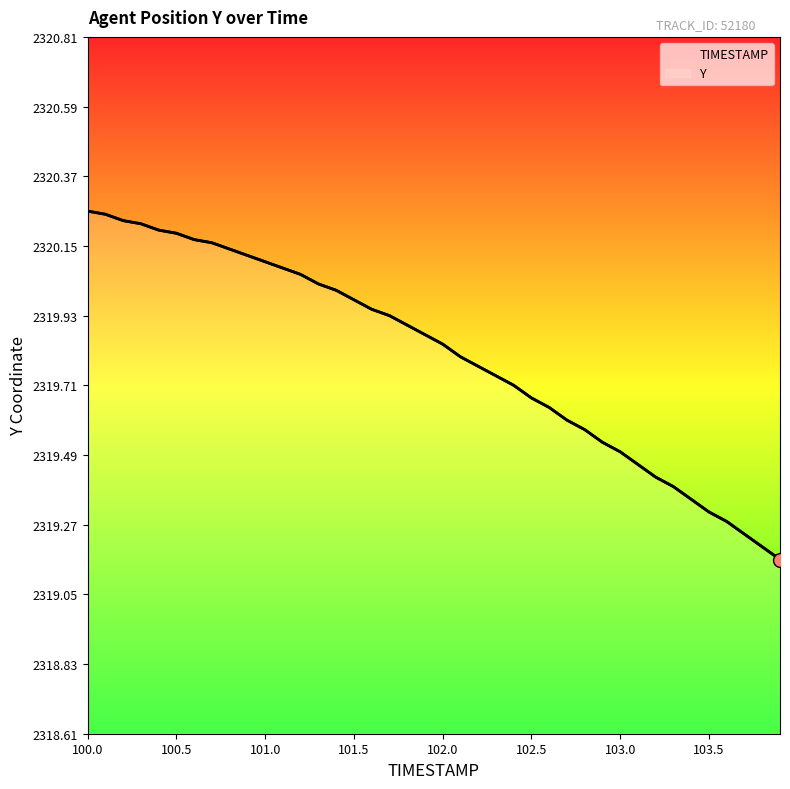

Rank the series at 102.1 from lowest to highest value.

TIMESTAMP, Y